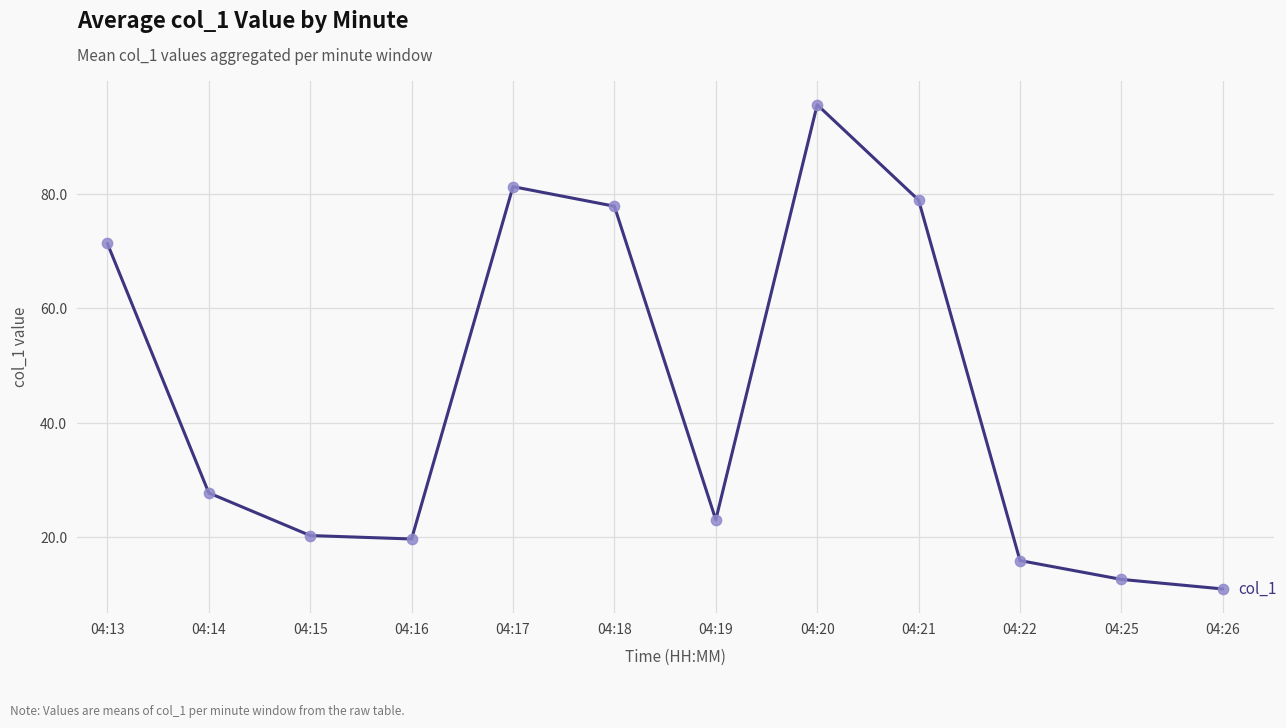

Which has a higher value, 04:14 or 04:25?

04:14